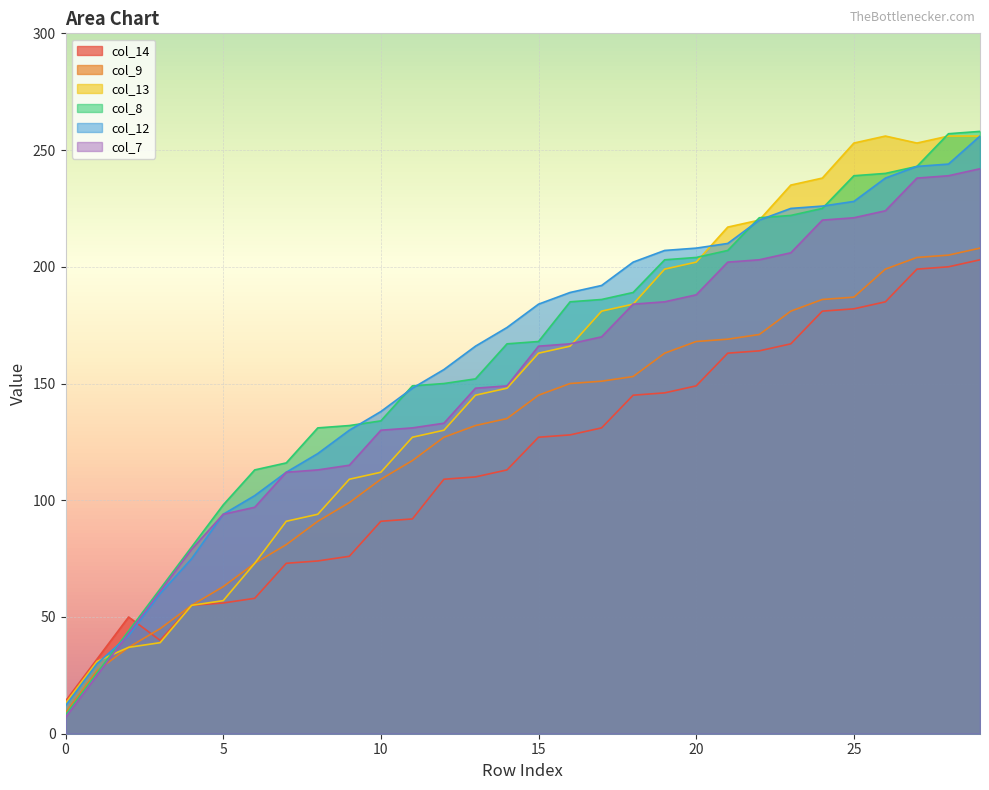

Rank the series at 15 from lowest to highest value.

col_14, col_9, col_13, col_7, col_8, col_12